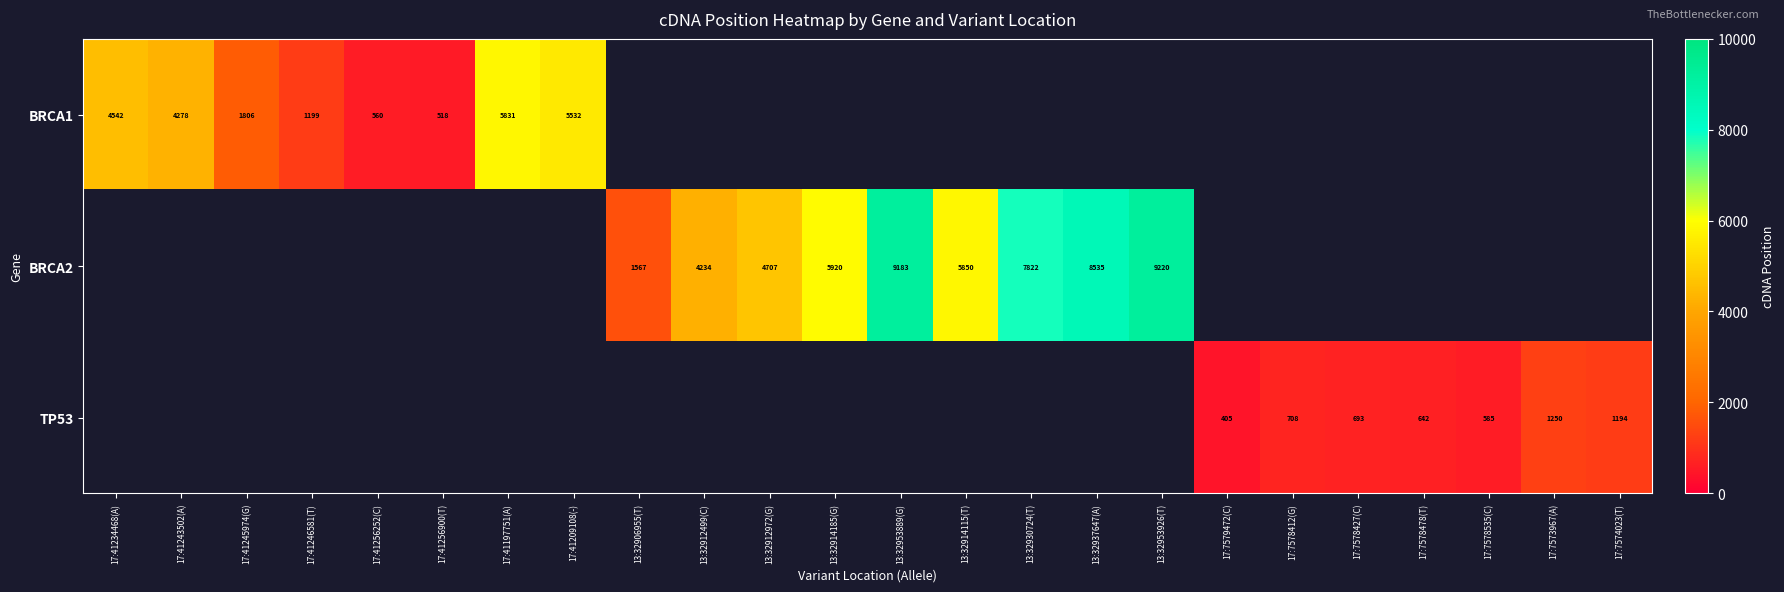

True or false: TP53 has a value of 642 at 17:7578478(T).

True